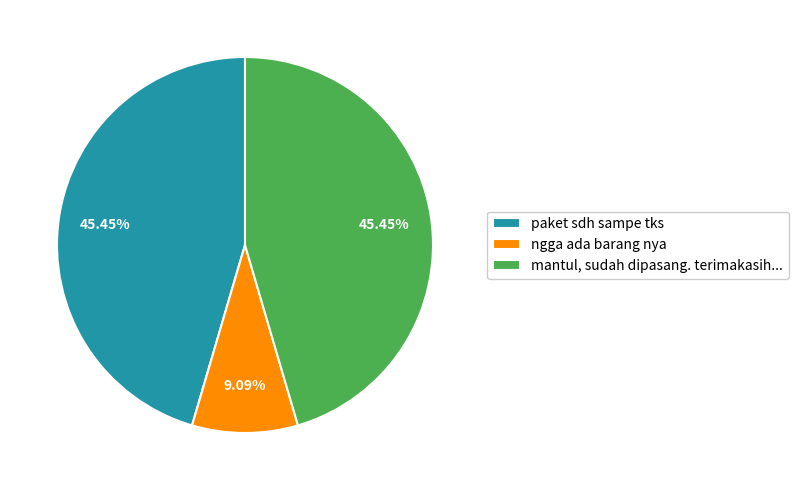

Is the sum of mantul, sudah dipasang. terimakasih... and paket sdh sampe tks greater than half?

Yes